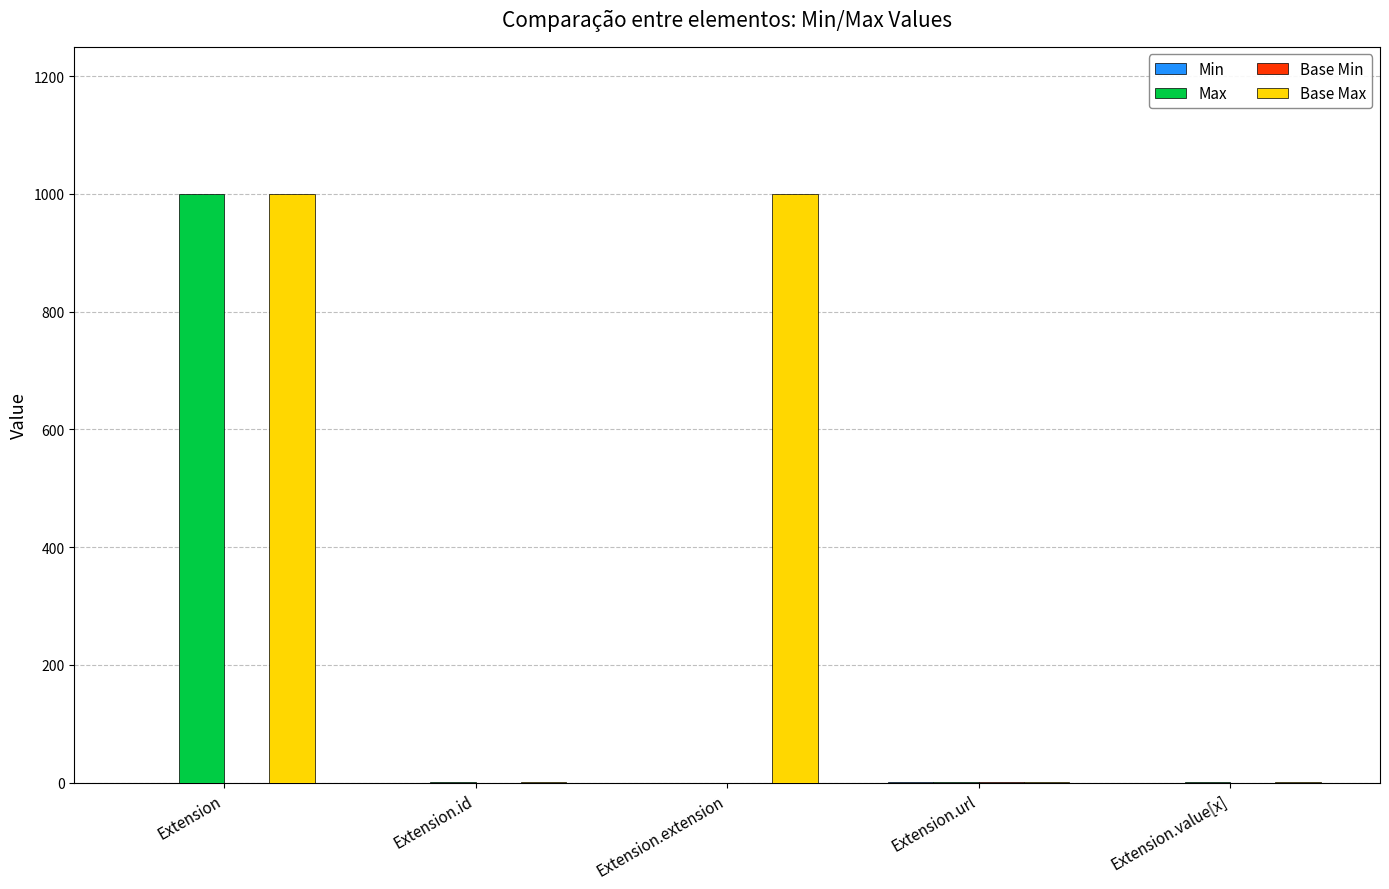

What is the spread (max minus min) of values at Extension.value[x]?

1